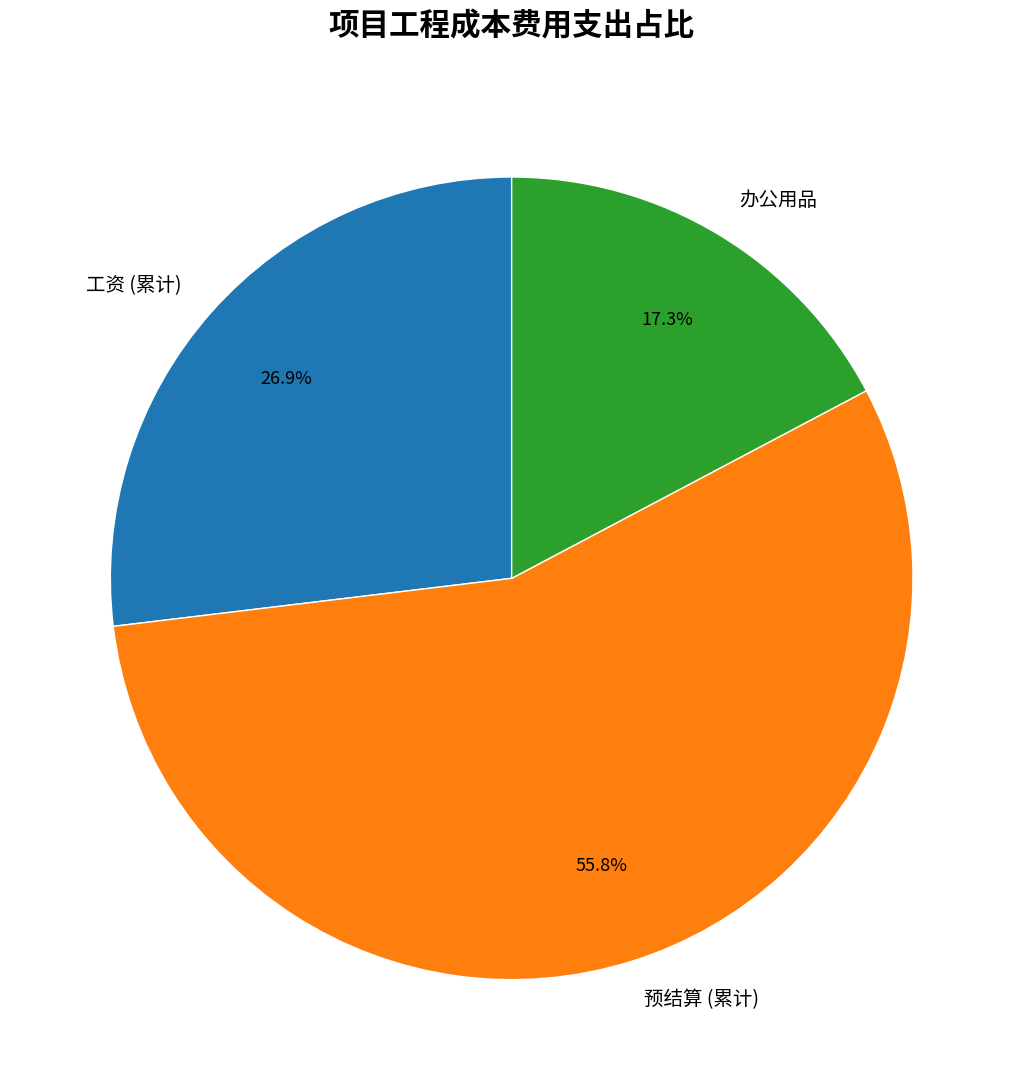

How many slices are in this pie chart?

3